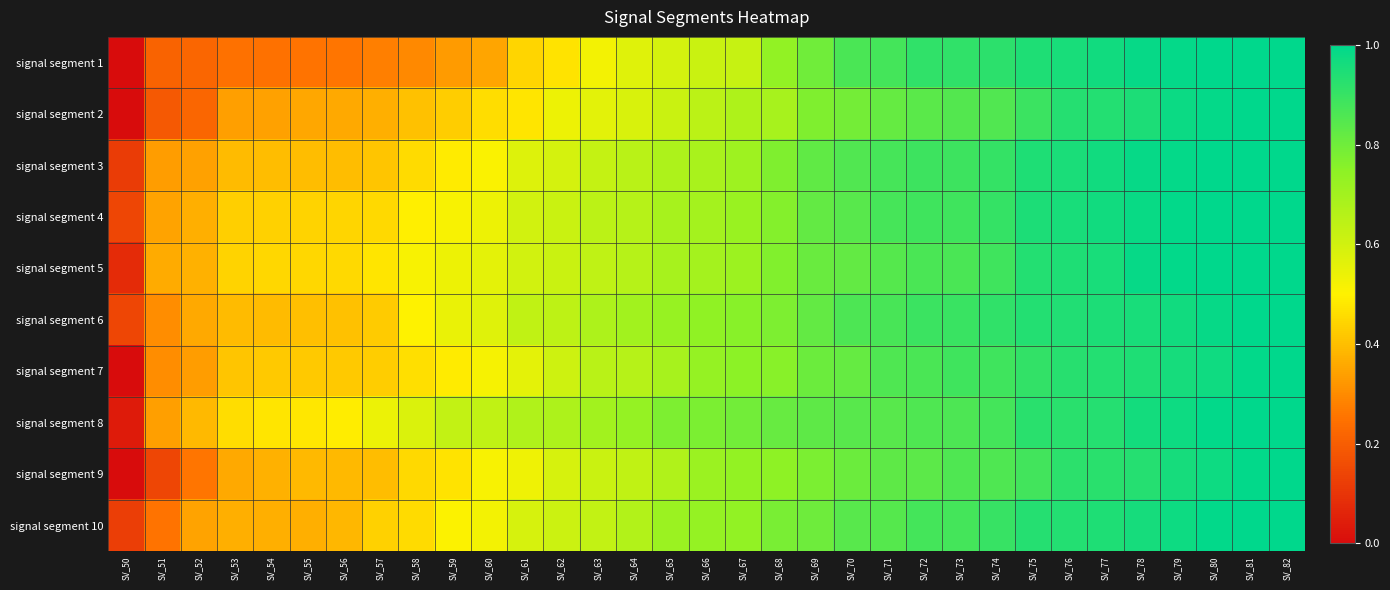

Reading left to right, what are all the values shown in this chart?

signal segment 1: SV_50=0.0	SV_51=0.2	SV_52=0.2	SV_53=0.2	SV_54=0.2	SV_55=0.3	SV_56=0.3	SV_57=0.3	SV_58=0.3	SV_59=0.3	SV_60=0.3	SV_61=0.4	SV_62=0.5	SV_63=0.5	SV_64=0.6	SV_65=0.6	SV_66=0.6	SV_67=0.6	SV_68=0.7	SV_69=0.8	SV_70=0.9	SV_71=0.9	SV_72=0.9	SV_73=0.9	SV_74=0.9	SV_75=0.9	SV_76=1.0	SV_77=1.0	SV_78=1.0	SV_79=1.0	SV_80=1.0	SV_81=1.0	SV_82=1.0
signal segment 2: SV_50=0.0	SV_51=0.2	SV_52=0.2	SV_53=0.3	SV_54=0.3	SV_55=0.4	SV_56=0.4	SV_57=0.4	SV_58=0.4	SV_59=0.4	SV_60=0.5	SV_61=0.5	SV_62=0.5	SV_63=0.6	SV_64=0.6	SV_65=0.6	SV_66=0.6	SV_67=0.7	SV_68=0.7	SV_69=0.8	SV_70=0.8	SV_71=0.8	SV_72=0.8	SV_73=0.8	SV_74=0.9	SV_75=0.9	SV_76=0.9	SV_77=0.9	SV_78=0.9	SV_79=1.0	SV_80=1.0	SV_81=1.0	SV_82=1.0
signal segment 3: SV_50=0.1	SV_51=0.3	SV_52=0.3	SV_53=0.4	SV_54=0.4	SV_55=0.4	SV_56=0.4	SV_57=0.4	SV_58=0.5	SV_59=0.5	SV_60=0.5	SV_61=0.6	SV_62=0.6	SV_63=0.6	SV_64=0.6	SV_65=0.7	SV_66=0.7	SV_67=0.7	SV_68=0.8	SV_69=0.8	SV_70=0.9	SV_71=0.9	SV_72=0.9	SV_73=0.9	SV_74=0.9	SV_75=0.9	SV_76=1.0	SV_77=1.0	SV_78=1.0	SV_79=1.0	SV_80=1.0	SV_81=1.0	SV_82=1.0
signal segment 4: SV_50=0.1	SV_51=0.3	SV_52=0.4	SV_53=0.4	SV_54=0.4	SV_55=0.4	SV_56=0.4	SV_57=0.5	SV_58=0.5	SV_59=0.5	SV_60=0.5	SV_61=0.6	SV_62=0.6	SV_63=0.6	SV_64=0.7	SV_65=0.7	SV_66=0.7	SV_67=0.7	SV_68=0.8	SV_69=0.8	SV_70=0.8	SV_71=0.9	SV_72=0.9	SV_73=0.9	SV_74=0.9	SV_75=0.9	SV_76=1.0	SV_77=1.0	SV_78=1.0	SV_79=1.0	SV_80=1.0	SV_81=1.0	SV_82=1.0
signal segment 5: SV_50=0.1	SV_51=0.4	SV_52=0.4	SV_53=0.4	SV_54=0.4	SV_55=0.4	SV_56=0.5	SV_57=0.5	SV_58=0.5	SV_59=0.5	SV_60=0.6	SV_61=0.6	SV_62=0.6	SV_63=0.6	SV_64=0.7	SV_65=0.7	SV_66=0.7	SV_67=0.7	SV_68=0.8	SV_69=0.8	SV_70=0.8	SV_71=0.8	SV_72=0.9	SV_73=0.9	SV_74=0.9	SV_75=0.9	SV_76=0.9	SV_77=1.0	SV_78=1.0	SV_79=1.0	SV_80=1.0	SV_81=1.0	SV_82=1.0
signal segment 6: SV_50=0.1	SV_51=0.3	SV_52=0.4	SV_53=0.4	SV_54=0.4	SV_55=0.4	SV_56=0.4	SV_57=0.4	SV_58=0.5	SV_59=0.5	SV_60=0.6	SV_61=0.6	SV_62=0.6	SV_63=0.7	SV_64=0.7	SV_65=0.7	SV_66=0.7	SV_67=0.8	SV_68=0.8	SV_69=0.8	SV_70=0.9	SV_71=0.9	SV_72=0.9	SV_73=0.9	SV_74=0.9	SV_75=0.9	SV_76=0.9	SV_77=0.9	SV_78=1.0	SV_79=1.0	SV_80=1.0	SV_81=1.0	SV_82=1.0
signal segment 7: SV_50=0.0	SV_51=0.3	SV_52=0.3	SV_53=0.4	SV_54=0.4	SV_55=0.4	SV_56=0.4	SV_57=0.4	SV_58=0.5	SV_59=0.5	SV_60=0.5	SV_61=0.6	SV_62=0.6	SV_63=0.6	SV_64=0.7	SV_65=0.7	SV_66=0.7	SV_67=0.7	SV_68=0.8	SV_69=0.8	SV_70=0.8	SV_71=0.9	SV_72=0.9	SV_73=0.9	SV_74=0.9	SV_75=0.9	SV_76=0.9	SV_77=0.9	SV_78=0.9	SV_79=1.0	SV_80=1.0	SV_81=1.0	SV_82=1.0
signal segment 8: SV_50=0.0	SV_51=0.3	SV_52=0.4	SV_53=0.5	SV_54=0.5	SV_55=0.5	SV_56=0.5	SV_57=0.5	SV_58=0.6	SV_59=0.6	SV_60=0.6	SV_61=0.7	SV_62=0.7	SV_63=0.7	SV_64=0.7	SV_65=0.8	SV_66=0.8	SV_67=0.8	SV_68=0.8	SV_69=0.8	SV_70=0.8	SV_71=0.8	SV_72=0.9	SV_73=0.9	SV_74=0.9	SV_75=0.9	SV_76=0.9	SV_77=0.9	SV_78=1.0	SV_79=1.0	SV_80=1.0	SV_81=1.0	SV_82=1.0
signal segment 9: SV_50=0.0	SV_51=0.1	SV_52=0.3	SV_53=0.4	SV_54=0.4	SV_55=0.4	SV_56=0.4	SV_57=0.4	SV_58=0.5	SV_59=0.5	SV_60=0.5	SV_61=0.5	SV_62=0.6	SV_63=0.6	SV_64=0.6	SV_65=0.7	SV_66=0.7	SV_67=0.7	SV_68=0.7	SV_69=0.8	SV_70=0.8	SV_71=0.8	SV_72=0.8	SV_73=0.9	SV_74=0.9	SV_75=0.9	SV_76=0.9	SV_77=0.9	SV_78=0.9	SV_79=1.0	SV_80=1.0	SV_81=1.0	SV_82=1.0
signal segment 10: SV_50=0.1	SV_51=0.3	SV_52=0.3	SV_53=0.4	SV_54=0.4	SV_55=0.4	SV_56=0.4	SV_57=0.4	SV_58=0.5	SV_59=0.5	SV_60=0.5	SV_61=0.6	SV_62=0.6	SV_63=0.6	SV_64=0.7	SV_65=0.7	SV_66=0.7	SV_67=0.7	SV_68=0.8	SV_69=0.8	SV_70=0.8	SV_71=0.8	SV_72=0.9	SV_73=0.9	SV_74=0.9	SV_75=0.9	SV_76=0.9	SV_77=0.9	SV_78=1.0	SV_79=1.0	SV_80=1.0	SV_81=1.0	SV_82=1.0